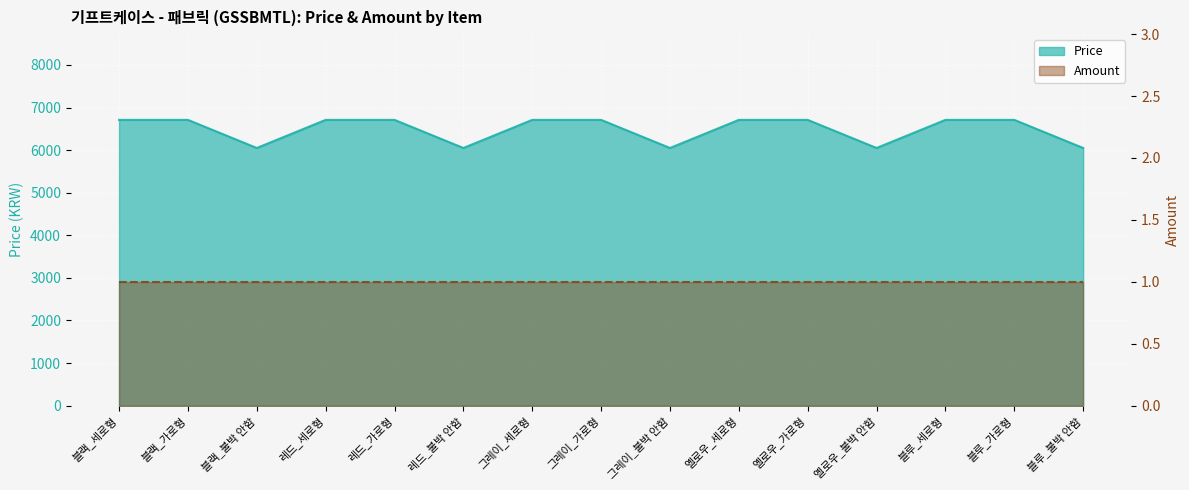

Is it true that the value at 블루_세로형 is 9985?

False